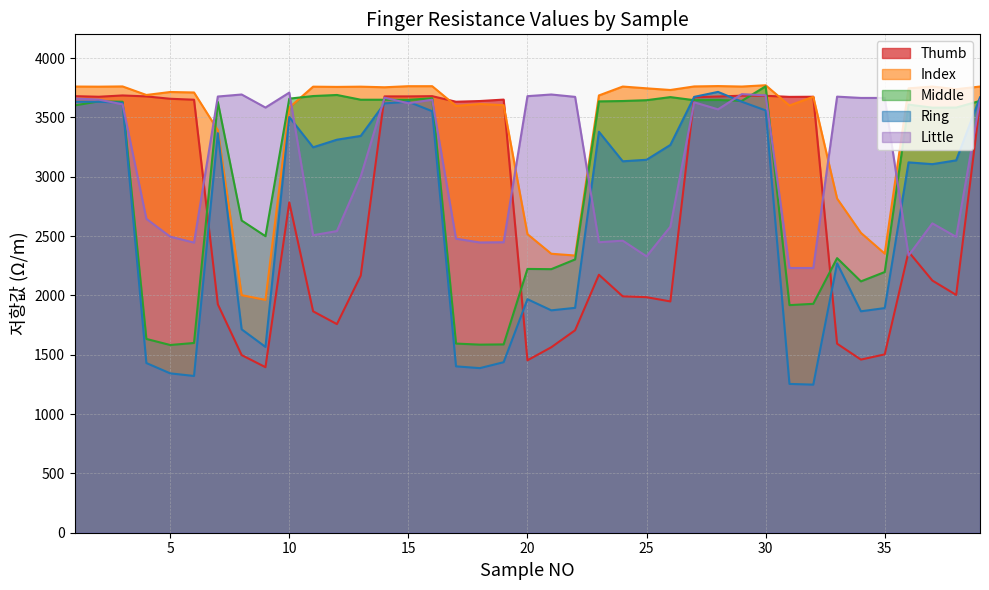

How many lines are shown in the chart?

5